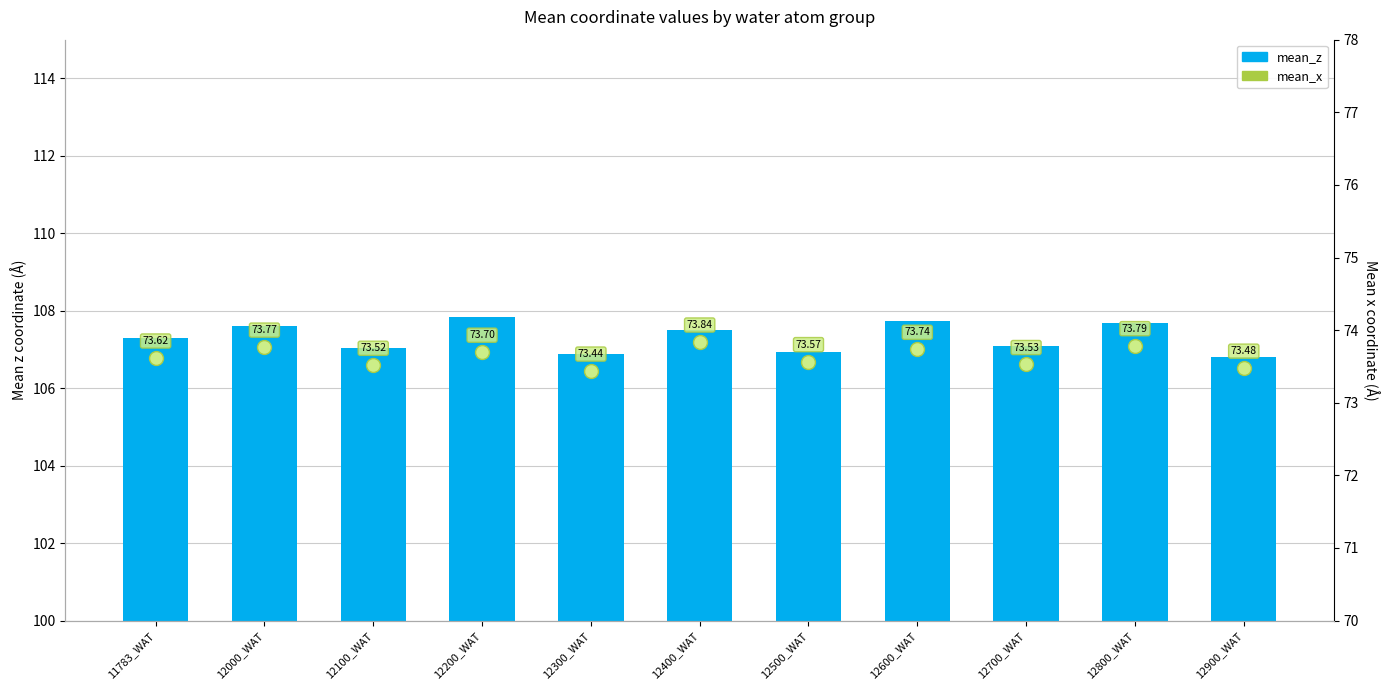

At which category is the sum across all series the highest?

12200_WAT